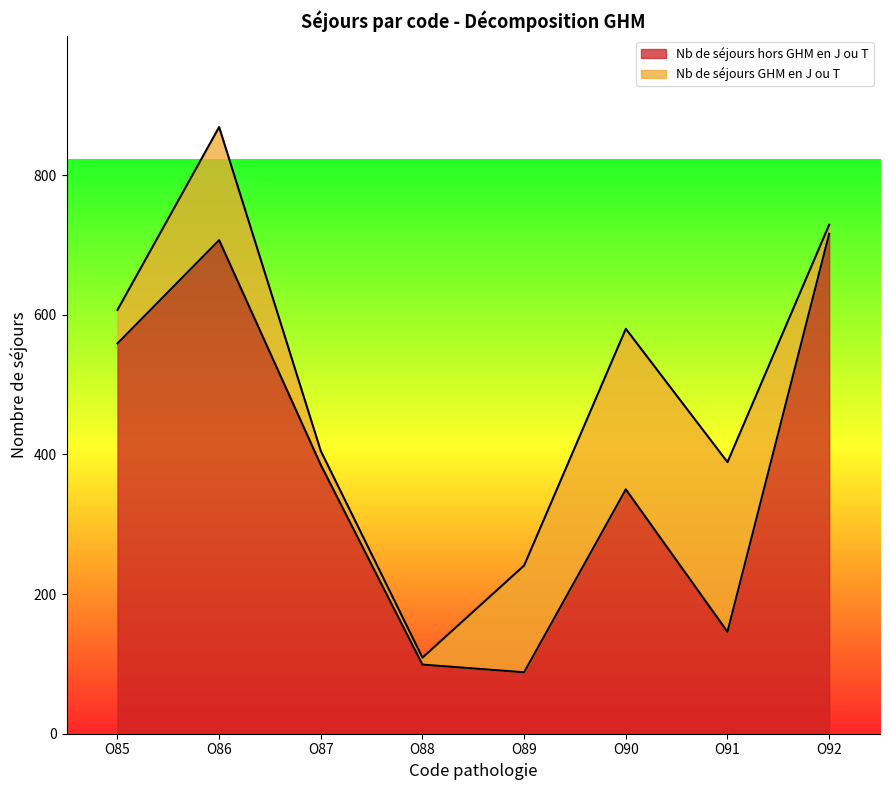

Reading left to right, what are the values for Nb de séjours hors GHM en J ou T?

O85=559	O86=707	O87=385	O88=99	O89=88	O90=350	O91=146	O92=716